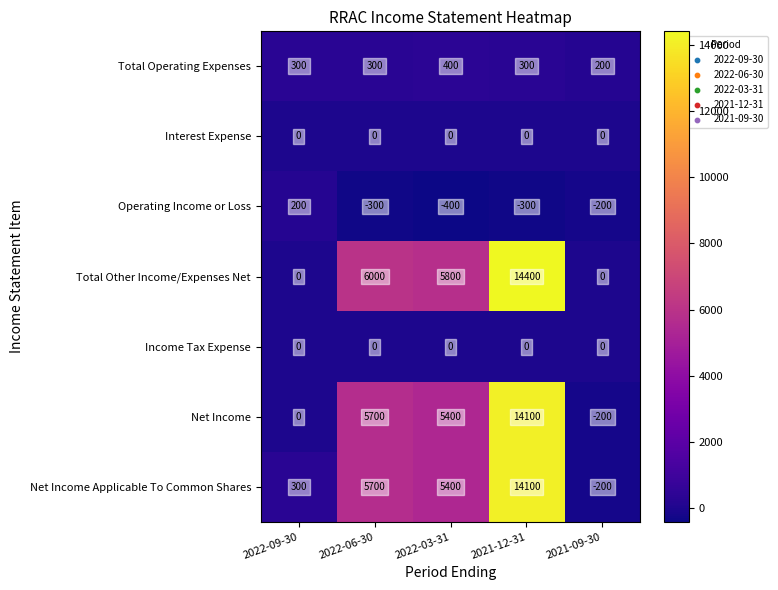

Between 2022-09-30 and 2021-12-31, which series saw the biggest shift?

Total Other Income/Expenses Net